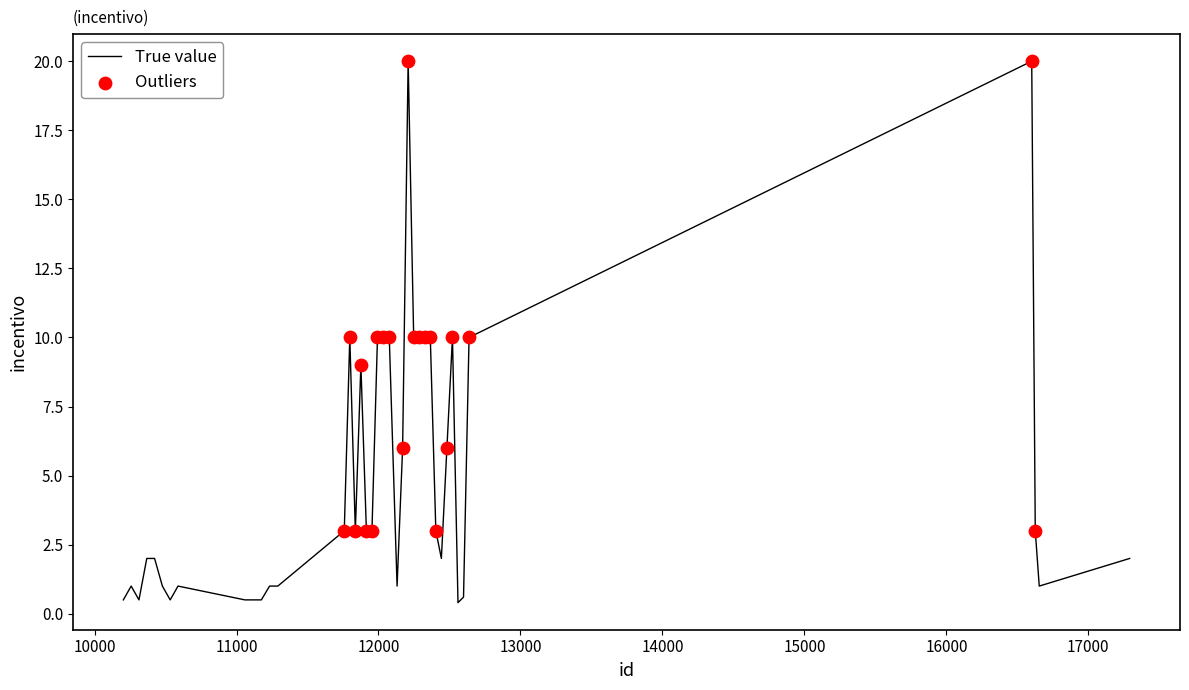

What is the difference between the maximum and minimum values?

19.6